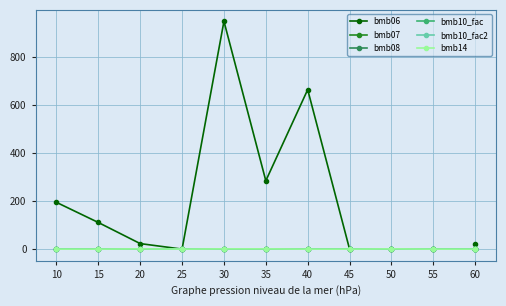

The bmb14 series shows 0.3 at 40. True or false?

False